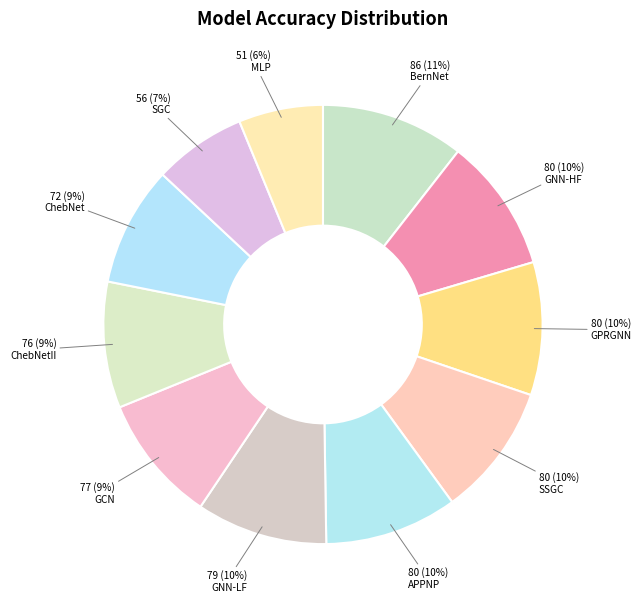

What is the ratio of the value at GPRGNN to the value at GNN-HF?

1.0